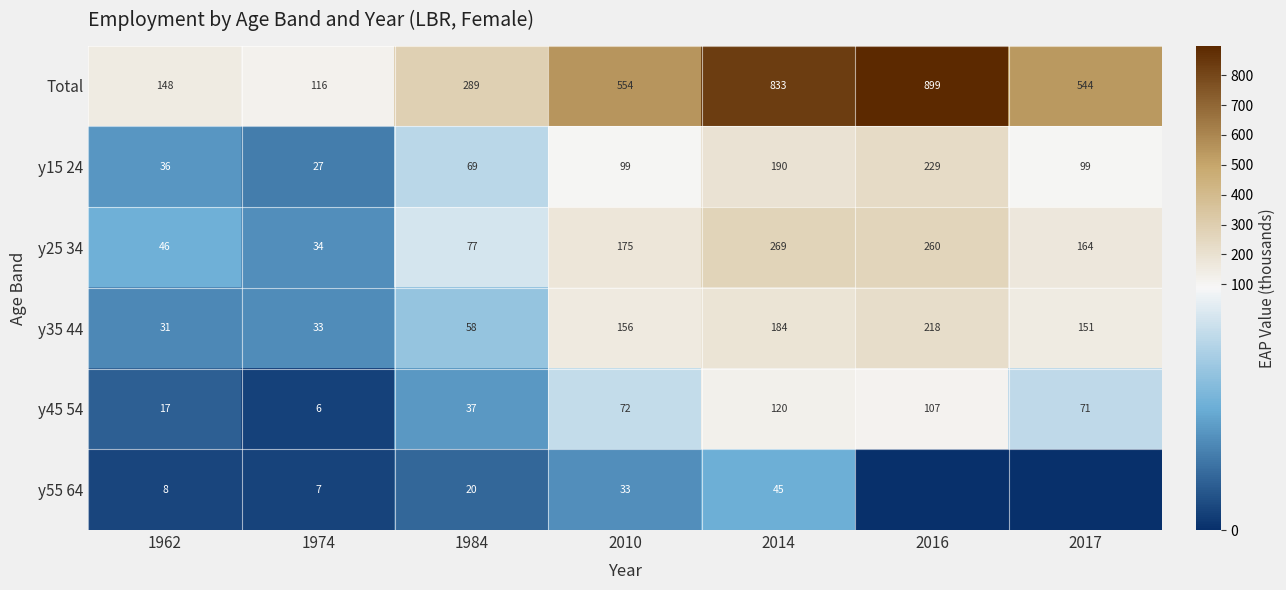

What is the total value across all series at 1984?

549.2